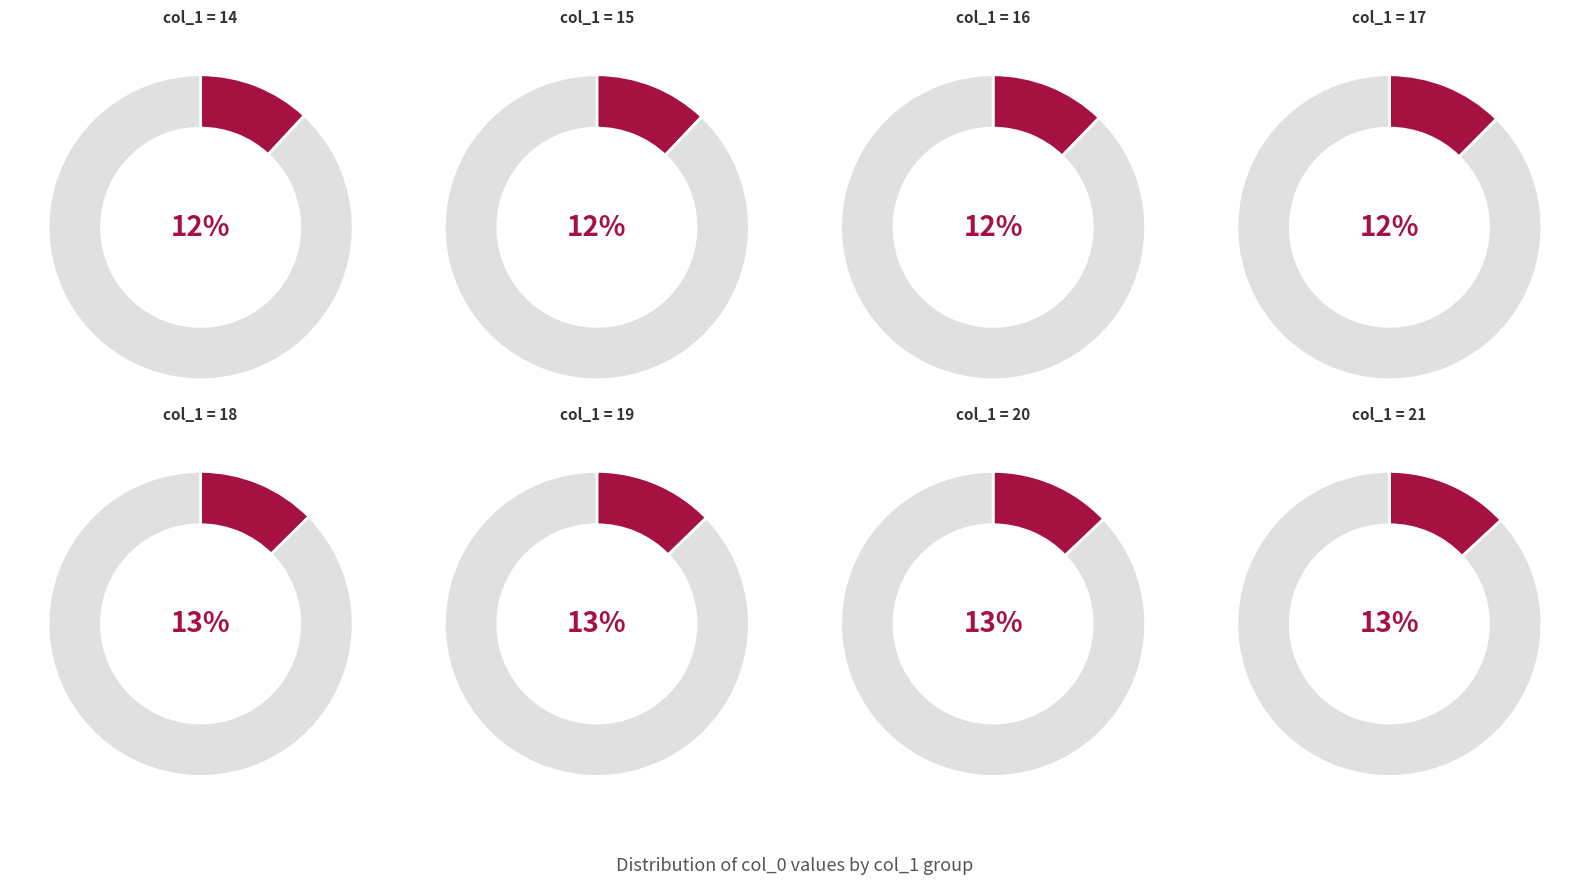

Is it true that 18 is 13% of the pie?

True